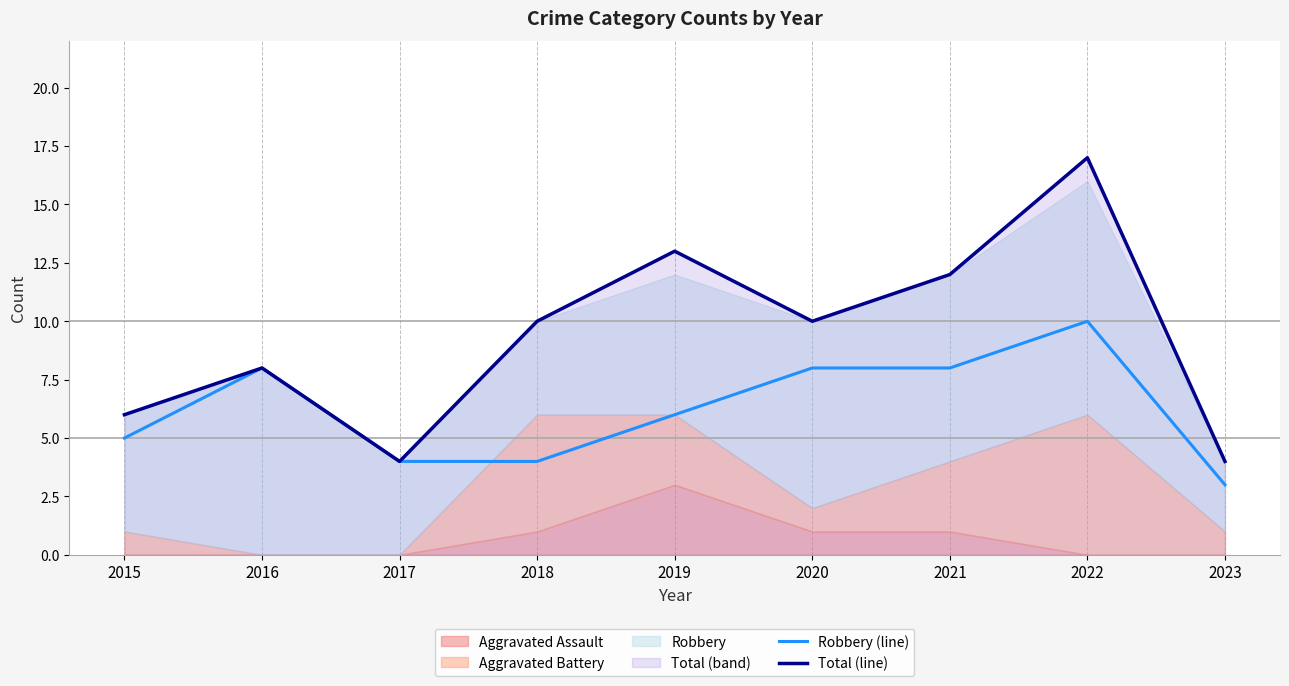

Which category has the lowest value across all series?

2023